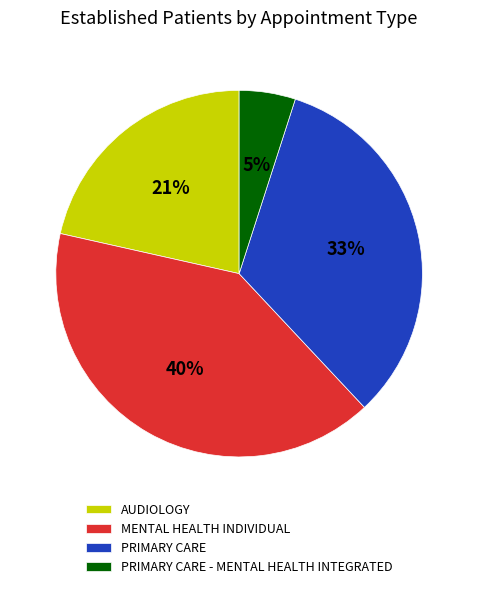

Does PRIMARY CARE - MENTAL HEALTH INTEGRATED represent more than half of the total?

No